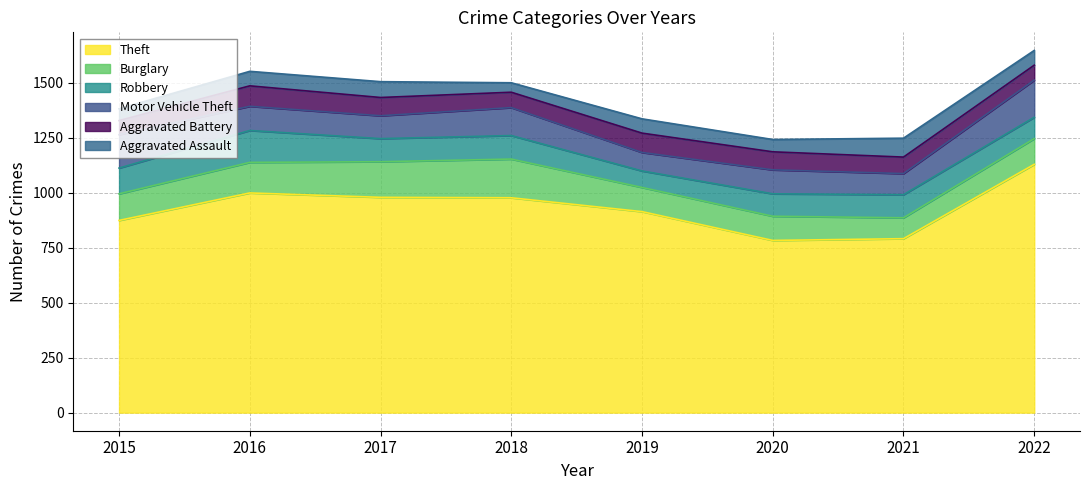

What is the value of the Aggravated Assault point at the 5th from the left?

65